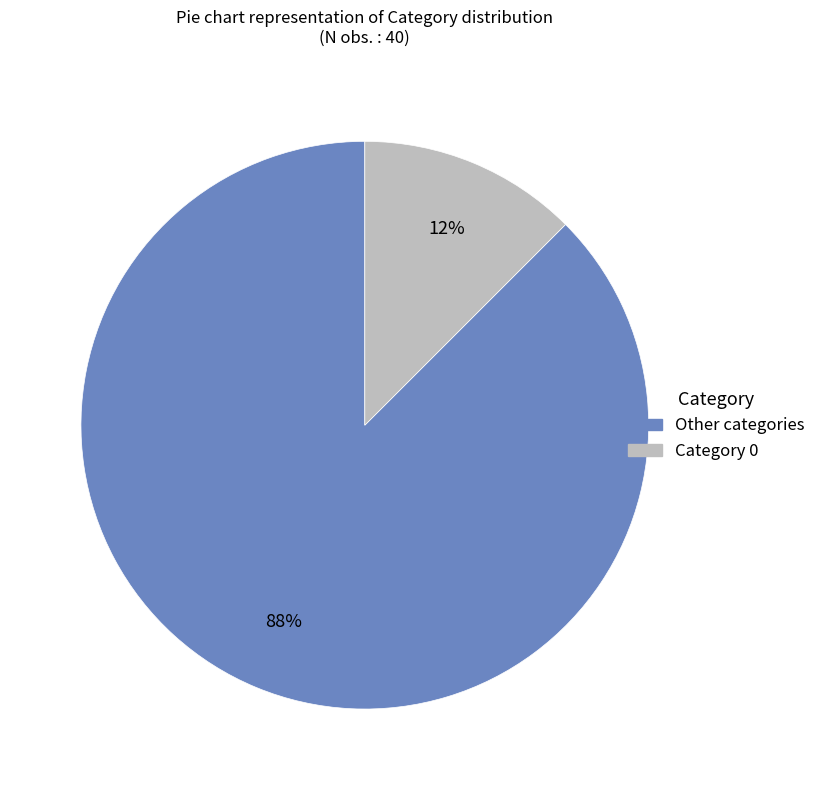

Is there a majority slice in this chart?

Yes